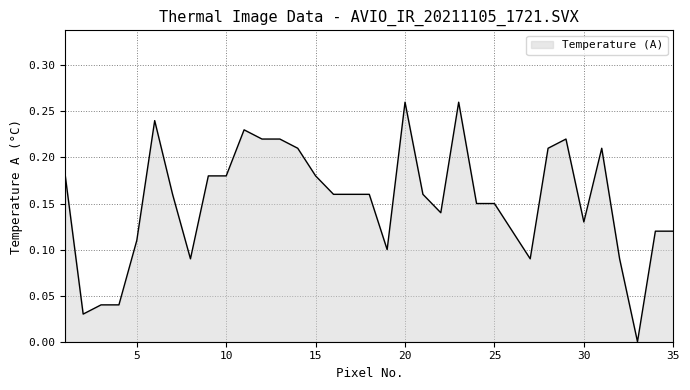

Which label corresponds to the smallest value in the chart?

33